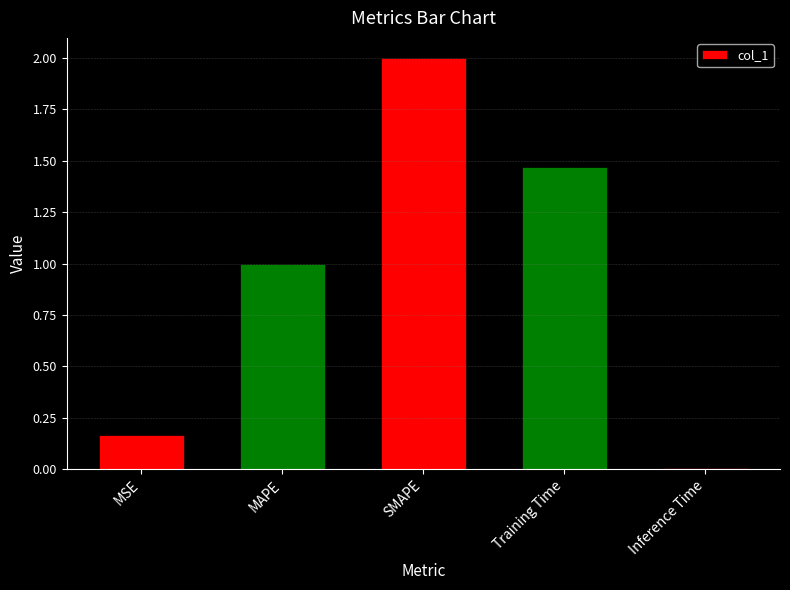

Is it true that the value at MAPE is 1.0?

True